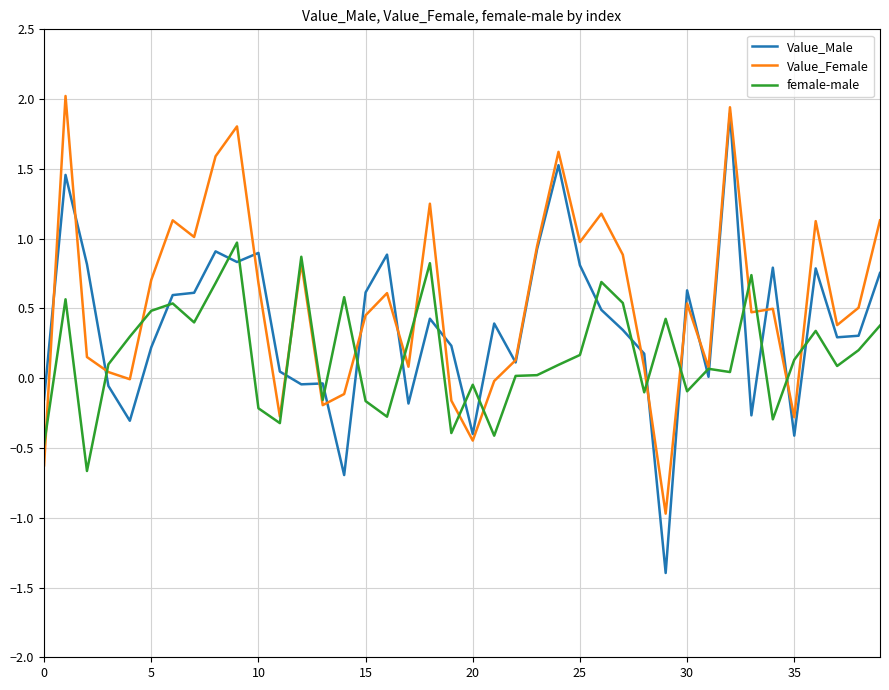

Rank the series by their average value, from lowest to highest.

female-male, Value_Male, Value_Female